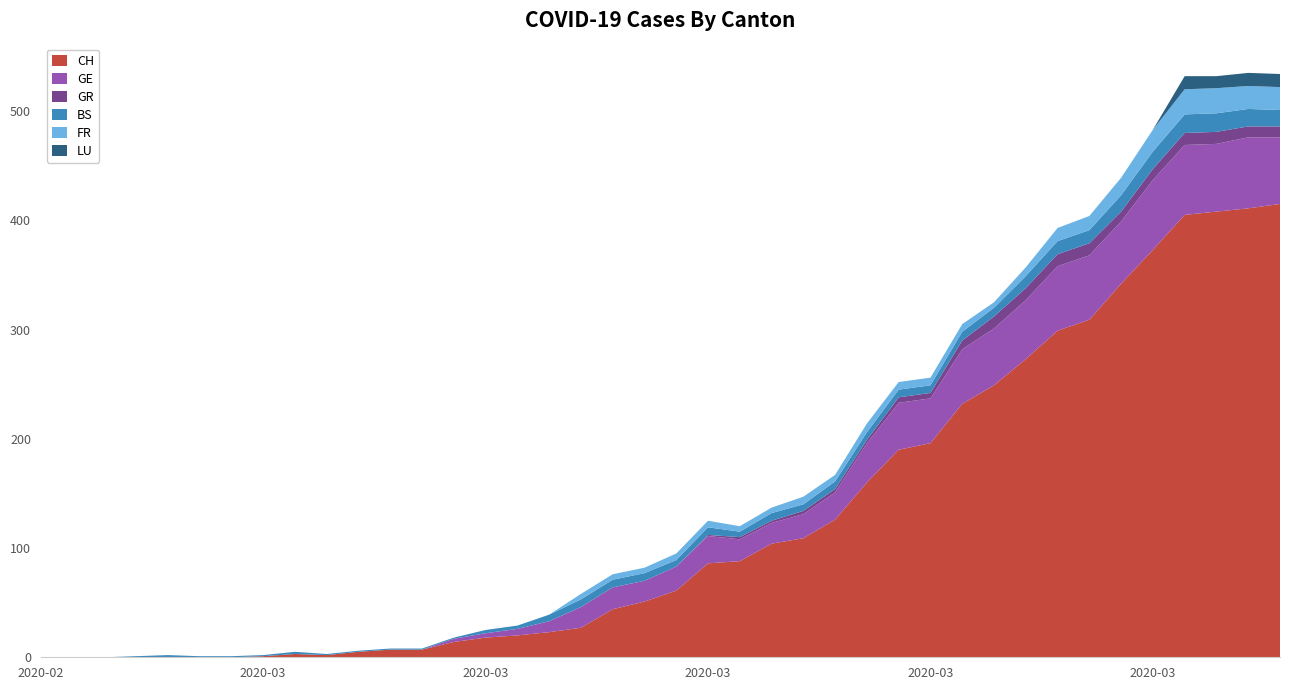

Reading left to right, list all the values displayed in this chart.

CH: 2020-02-25=0	2020-02-26=0	2020-02-27=0	2020-02-28=0	2020-02-29=0	2020-03-01=0	2020-03-02=0	2020-03-03=1	2020-03-04=3	2020-03-05=2	2020-03-06=5	2020-03-07=7	2020-03-08=7	2020-03-09=14	2020-03-10=18	2020-03-11=20	2020-03-12=23	2020-03-13=27	2020-03-14=44	2020-03-15=51	2020-03-16=61	2020-03-17=86	2020-03-18=88	2020-03-19=104	2020-03-20=109	2020-03-21=126	2020-03-22=160	2020-03-23=190	2020-03-24=196	2020-03-25=232	2020-03-26=249	2020-03-27=273	2020-03-28=299	2020-03-29=309	2020-03-30=342	2020-03-31=373	2020-04-01=405	2020-04-02=408	2020-04-03=411	2020-04-04=415
GE: 2020-02-25=0	2020-02-26=0	2020-02-27=0	2020-02-28=0	2020-02-29=0	2020-03-01=0	2020-03-02=0	2020-03-03=0	2020-03-04=0	2020-03-05=0	2020-03-06=0	2020-03-07=0	2020-03-08=0	2020-03-09=3	2020-03-10=4	2020-03-11=6	2020-03-12=10	2020-03-13=19	2020-03-14=20	2020-03-15=19	2020-03-16=22	2020-03-17=25	2020-03-18=20	2020-03-19=19	2020-03-20=22	2020-03-21=25	2020-03-22=36	2020-03-23=43	2020-03-24=41	2020-03-25=50	2020-03-26=52	2020-03-27=54	2020-03-28=59	2020-03-29=59	2020-03-30=57	2020-03-31=64	2020-04-01=64	2020-04-02=62	2020-04-03=65	2020-04-04=61
GR: 2020-02-25=0	2020-02-26=0	2020-02-27=0	2020-02-28=0	2020-02-29=0	2020-03-01=0	2020-03-02=0	2020-03-03=0	2020-03-04=0	2020-03-05=0	2020-03-06=0	2020-03-07=0	2020-03-08=0	2020-03-09=0	2020-03-10=0	2020-03-11=0	2020-03-12=0	2020-03-13=0	2020-03-14=0	2020-03-15=0	2020-03-16=0	2020-03-17=1	2020-03-18=2	2020-03-19=2	2020-03-20=3	2020-03-21=3	2020-03-22=3	2020-03-23=5	2020-03-24=5	2020-03-25=8	2020-03-26=11	2020-03-27=11	2020-03-28=11	2020-03-29=11	2020-03-30=9	2020-03-31=10	2020-04-01=11	2020-04-02=11	2020-04-03=10	2020-04-04=10
BS: 2020-02-25=0	2020-02-26=0	2020-02-27=0	2020-02-28=1	2020-02-29=2	2020-03-01=1	2020-03-02=1	2020-03-03=1	2020-03-04=2	2020-03-05=1	2020-03-06=1	2020-03-07=1	2020-03-08=1	2020-03-09=1	2020-03-10=3	2020-03-11=3	2020-03-12=6	2020-03-13=7	2020-03-14=7	2020-03-15=7	2020-03-16=6	2020-03-17=7	2020-03-18=5	2020-03-19=7	2020-03-20=6	2020-03-21=7	2020-03-22=7	2020-03-23=7	2020-03-24=7	2020-03-25=8	2020-03-26=8	2020-03-27=11	2020-03-28=12	2020-03-29=12	2020-03-30=15	2020-03-31=16	2020-04-01=17	2020-04-02=17	2020-04-03=16	2020-04-04=15
FR: 2020-02-25=0	2020-02-26=0	2020-02-27=0	2020-02-28=0	2020-02-29=0	2020-03-01=0	2020-03-02=0	2020-03-03=0	2020-03-04=0	2020-03-05=0	2020-03-06=0	2020-03-07=0	2020-03-08=0	2020-03-09=0	2020-03-10=0	2020-03-11=0	2020-03-12=0	2020-03-13=5	2020-03-14=5	2020-03-15=5	2020-03-16=6	2020-03-17=6	2020-03-18=5	2020-03-19=5	2020-03-20=7	2020-03-21=6	2020-03-22=8	2020-03-23=7	2020-03-24=7	2020-03-25=7	2020-03-26=5	2020-03-27=8	2020-03-28=12	2020-03-29=13	2020-03-30=16	2020-03-31=20	2020-04-01=23	2020-04-02=23	2020-04-03=21	2020-04-04=21
LU: 2020-02-25=0	2020-02-26=0	2020-02-27=0	2020-02-28=0	2020-02-29=0	2020-03-01=0	2020-03-02=0	2020-03-03=0	2020-03-04=0	2020-03-05=0	2020-03-06=0	2020-03-07=0	2020-03-08=0	2020-03-09=0	2020-03-10=0	2020-03-11=0	2020-03-12=0	2020-03-13=0	2020-03-14=0	2020-03-15=0	2020-03-16=0	2020-03-17=0	2020-03-18=0	2020-03-19=0	2020-03-20=0	2020-03-21=0	2020-03-22=0	2020-03-23=0	2020-03-24=0	2020-03-25=0	2020-03-26=0	2020-03-27=0	2020-03-28=0	2020-03-29=0	2020-03-30=0	2020-03-31=0	2020-04-01=12	2020-04-02=11	2020-04-03=12	2020-04-04=12